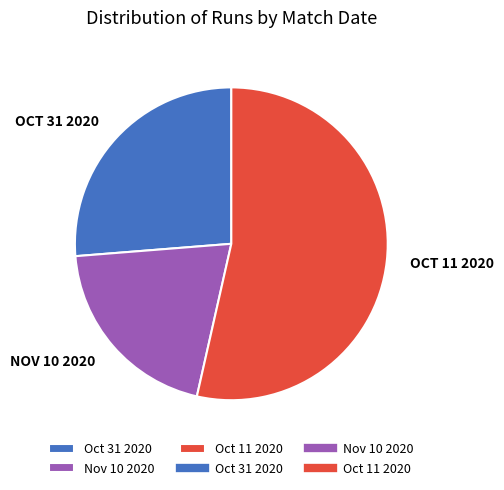

How many slices are in this pie chart?

3